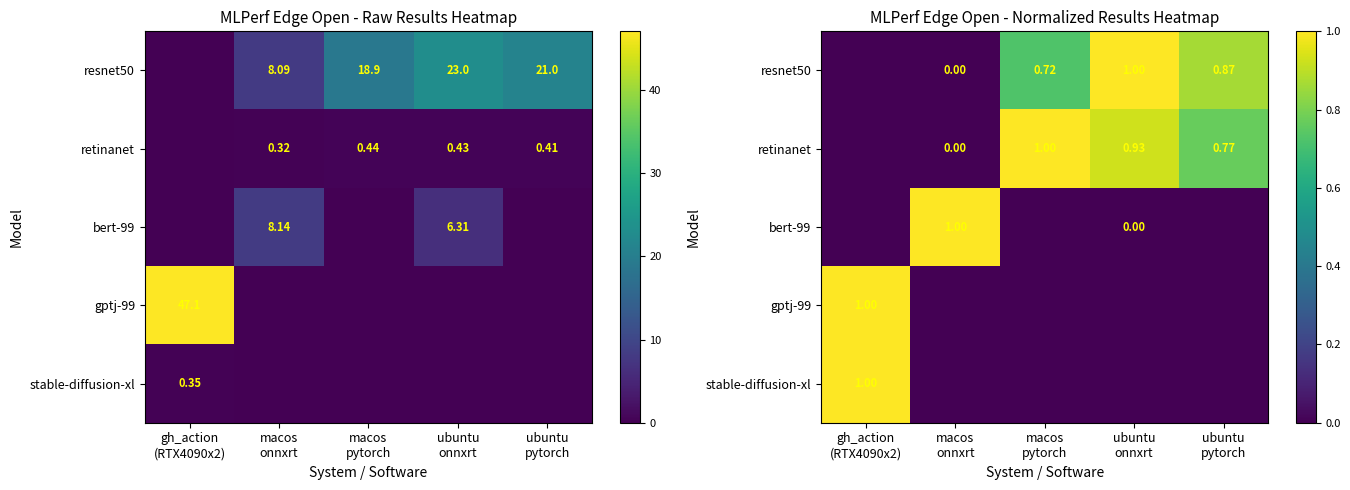

The value of retinanet at macos pytorch is 1.0. True or false?

True